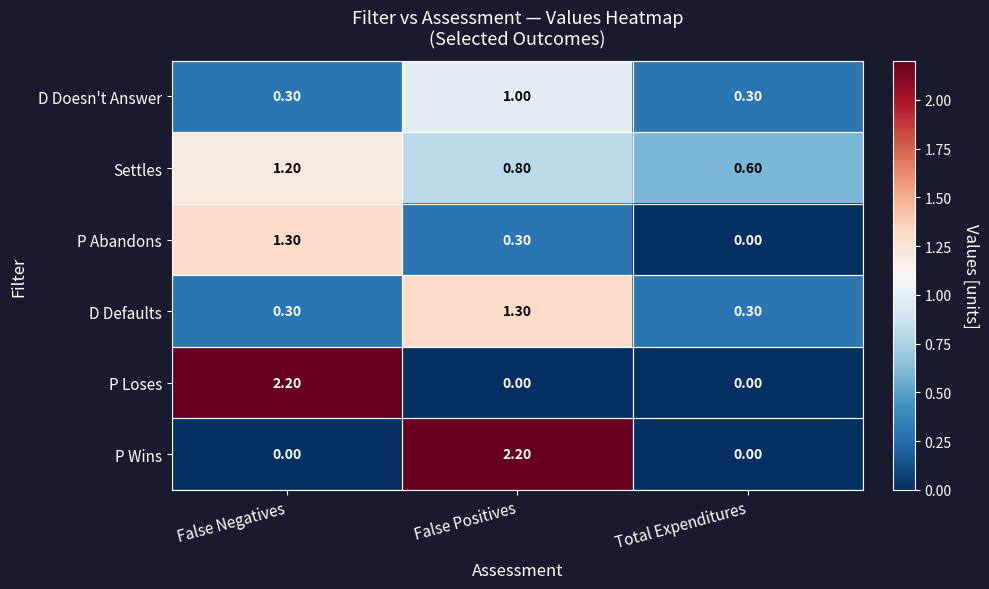

Count the number of data series in this chart.

6